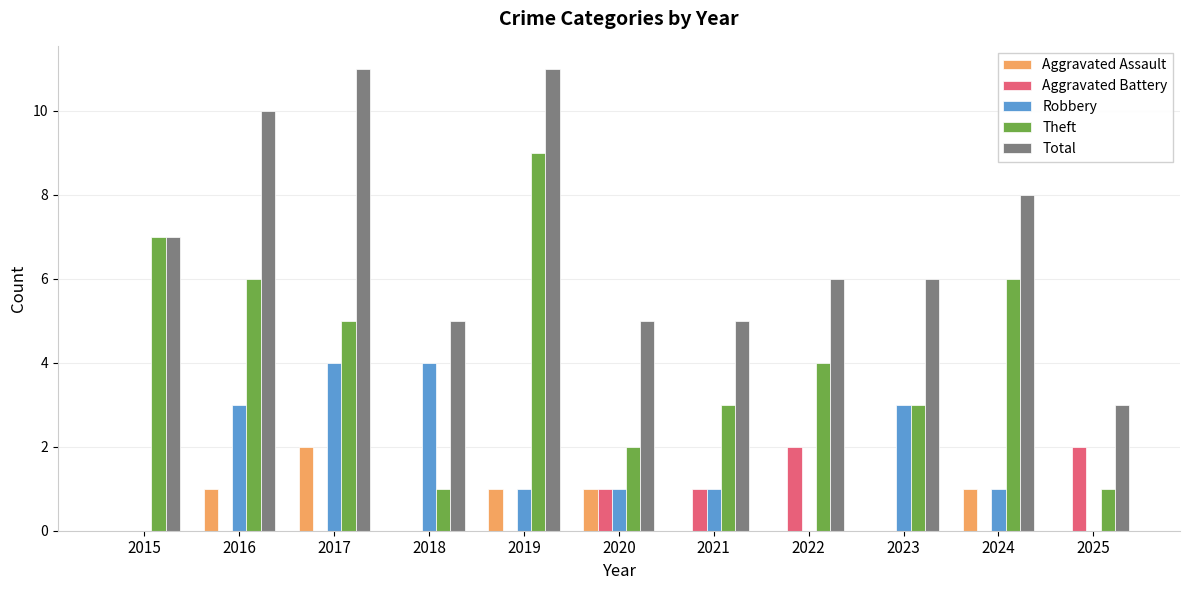

Reading left to right, transcribe all the data shown in this chart.

Aggravated Assault: 0	1	2	0	1	1	0	0	0	1	0
Aggravated Battery: 0	0	0	0	0	1	1	2	0	0	2
Robbery: 0	3	4	4	1	1	1	0	3	1	0
Theft: 7	6	5	1	9	2	3	4	3	6	1
Total: 7	10	11	5	11	5	5	6	6	8	3